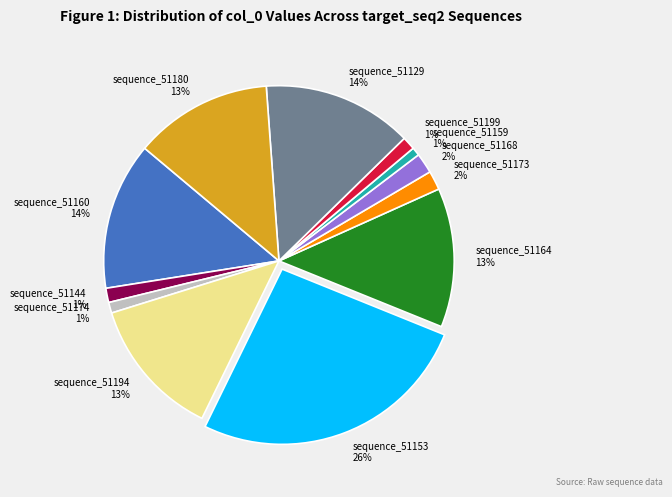

Is the sum of sequence_51180 and sequence_51160 greater than half?

No